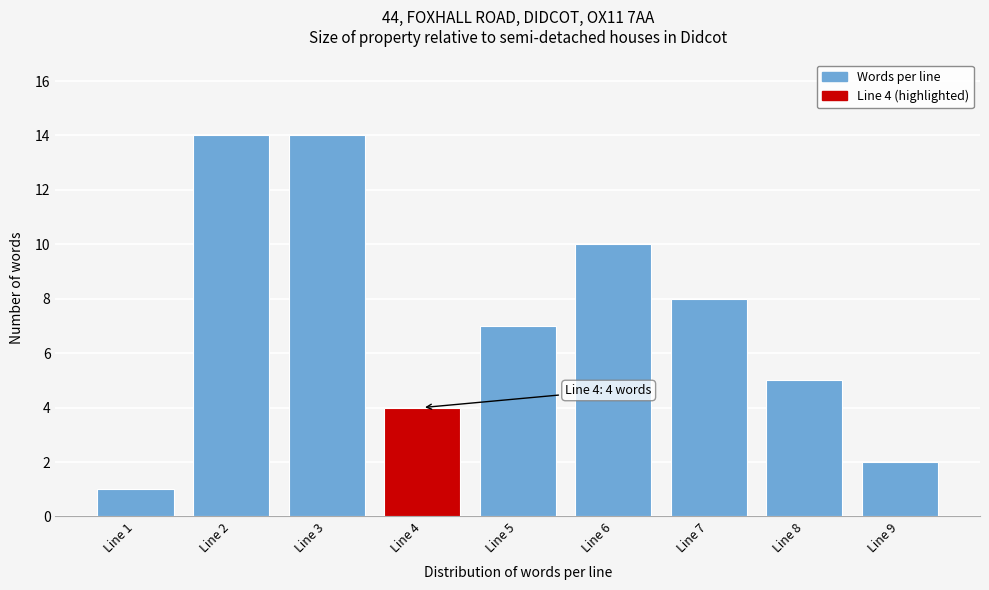

Reading left to right, list all the values displayed in this chart.

1	14	14	4	7	10	8	5	2